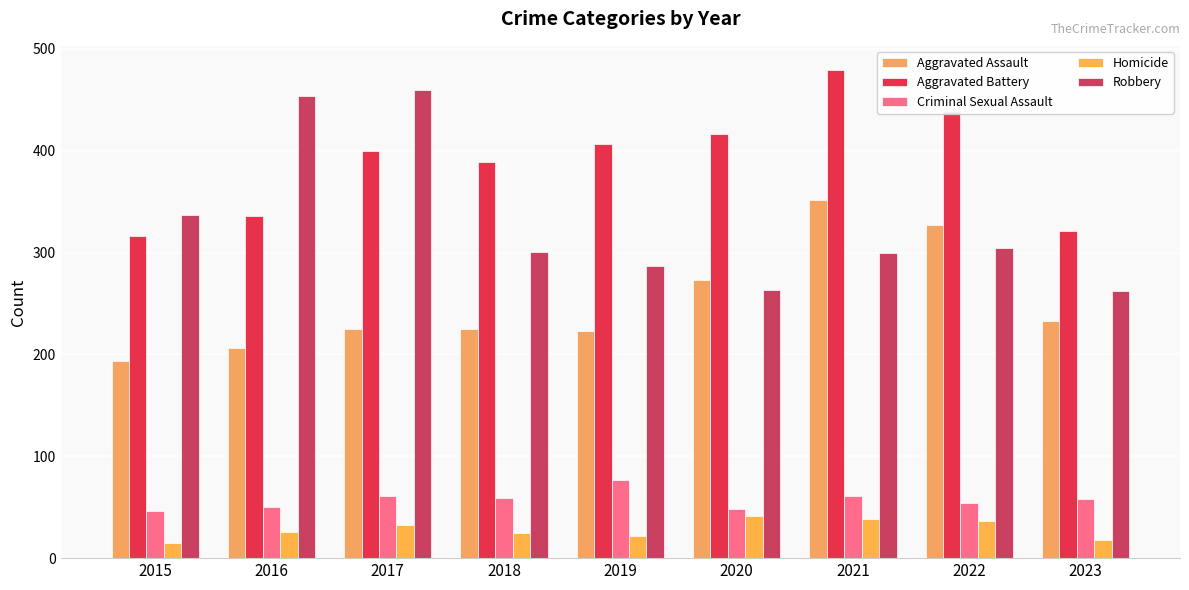

What is the difference between the Homicide values at 2022 and 2019?

14